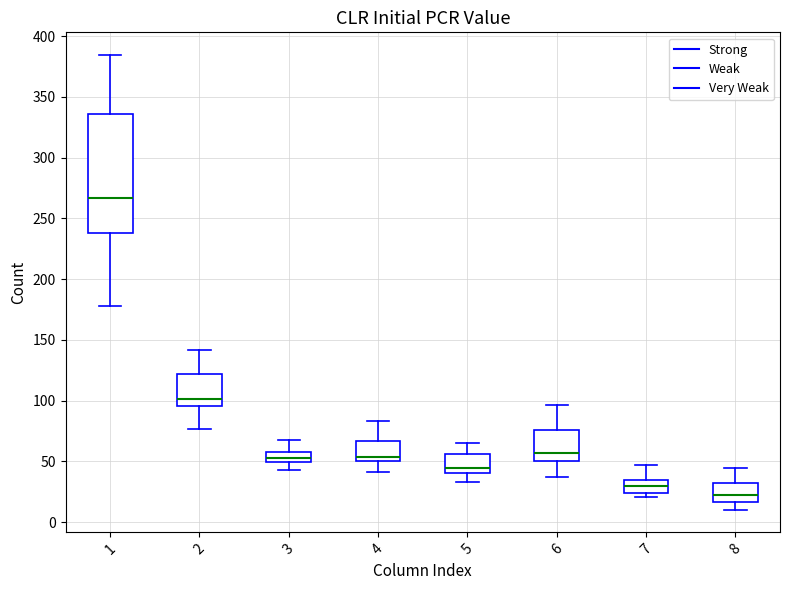

Which box has the highest median line?

1